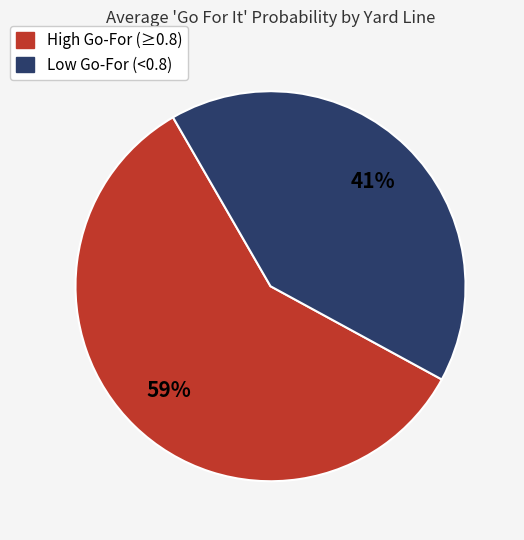

Does any single category account for the majority?

Yes